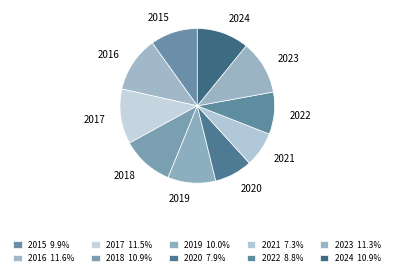

Do 2016 and 2024 together represent more than half of the pie?

No